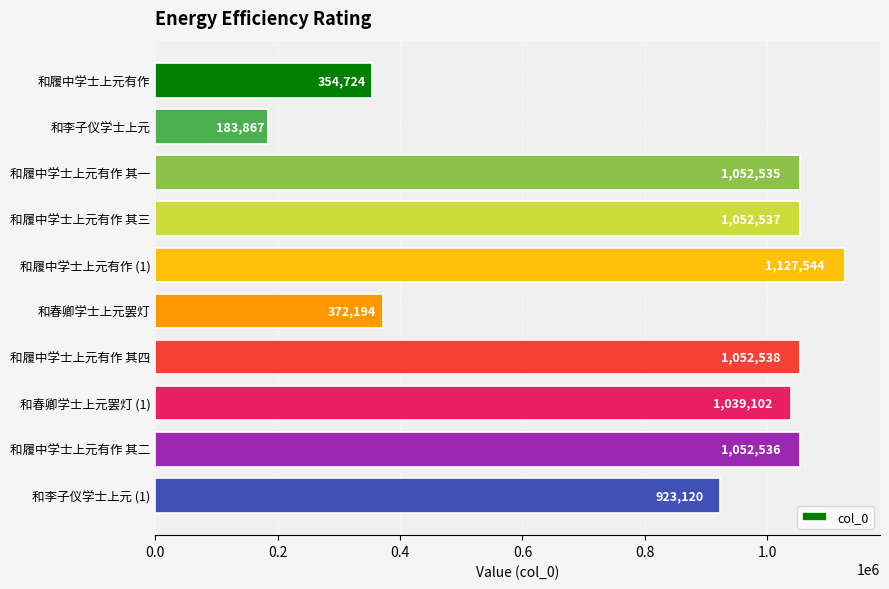

Rank the categories by value from highest to lowest.

和履中学士上元有作 (1), 和履中学士上元有作 其四, 和履中学士上元有作 其三, 和履中学士上元有作 其二, 和履中学士上元有作 其一, 和春卿学士上元罢灯 (1), 和李子仪学士上元 (1), 和春卿学士上元罢灯, 和履中学士上元有作, 和李子仪学士上元